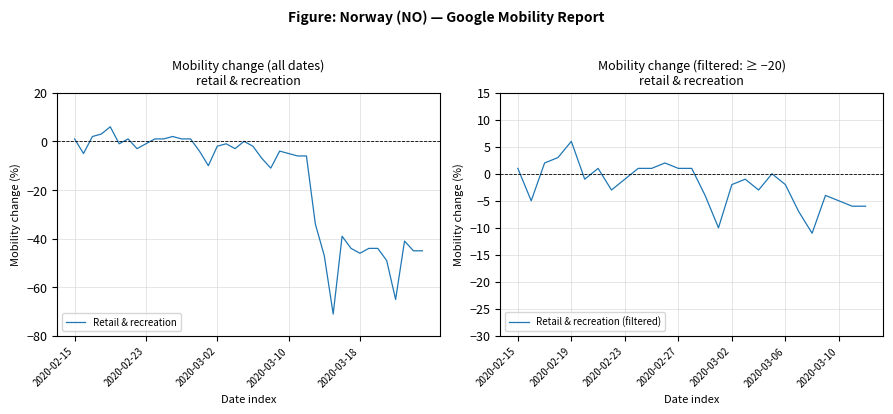

Between 2020-03-01 and 2020-03-05, which is larger?

2020-03-05